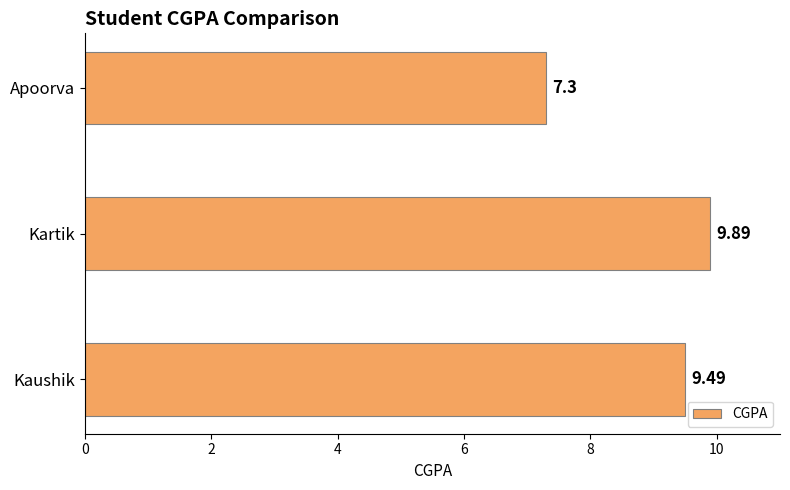

Does the chart contain stacked bars?

No